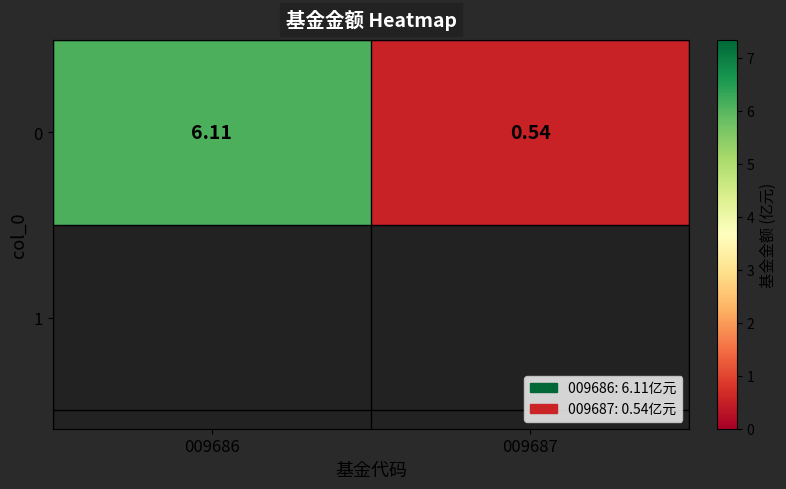

At which category does the chart reach its minimum across all series?

009687